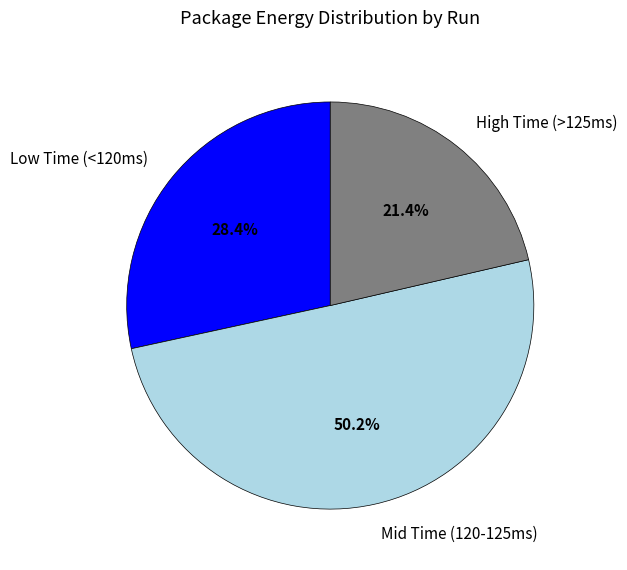

Which category accounts for the majority?

Mid Time (120-125ms)